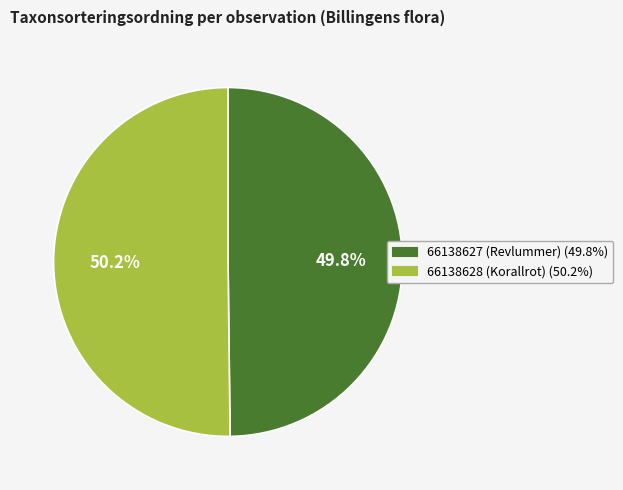

Does any single category account for the majority?

Yes